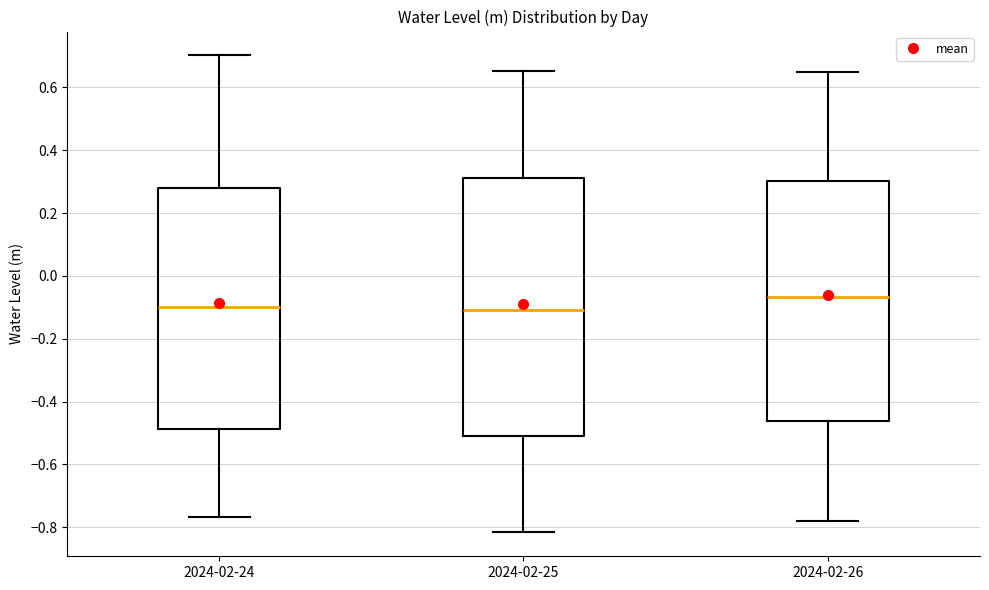

Which box has the highest median line?

2024-02-26